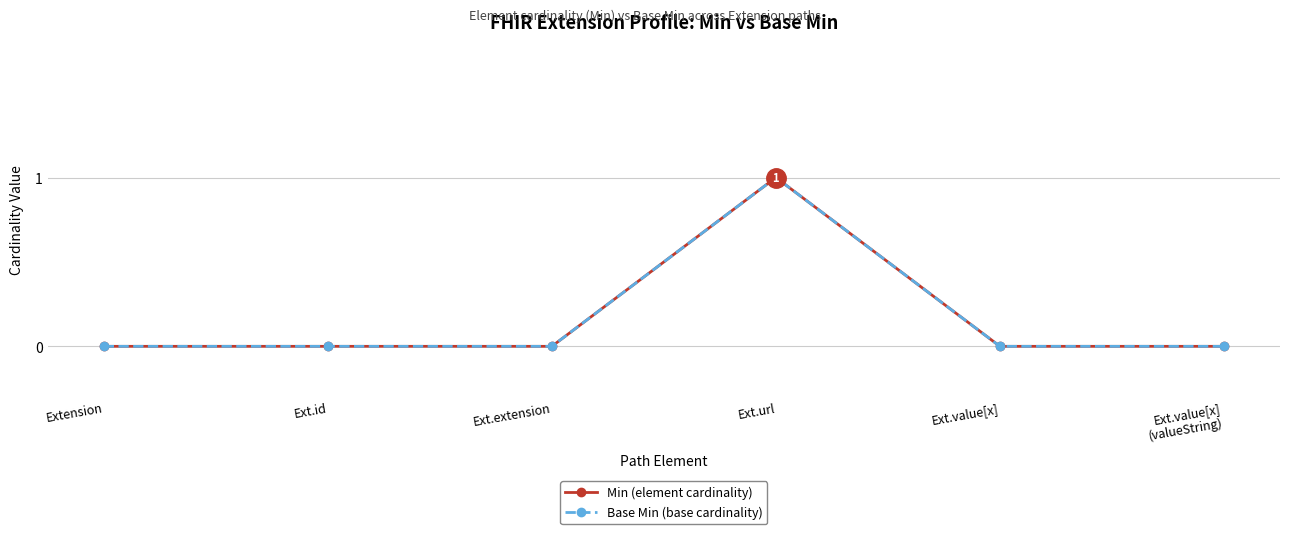

Is this an area chart (filled region under the line)?

No